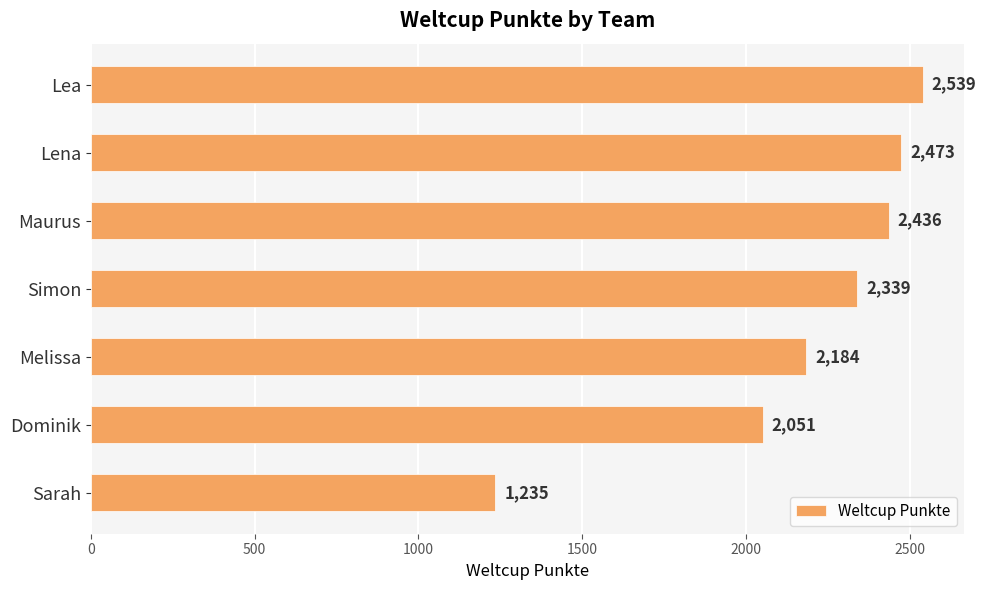

The value at Dominik is 891. True or false?

False